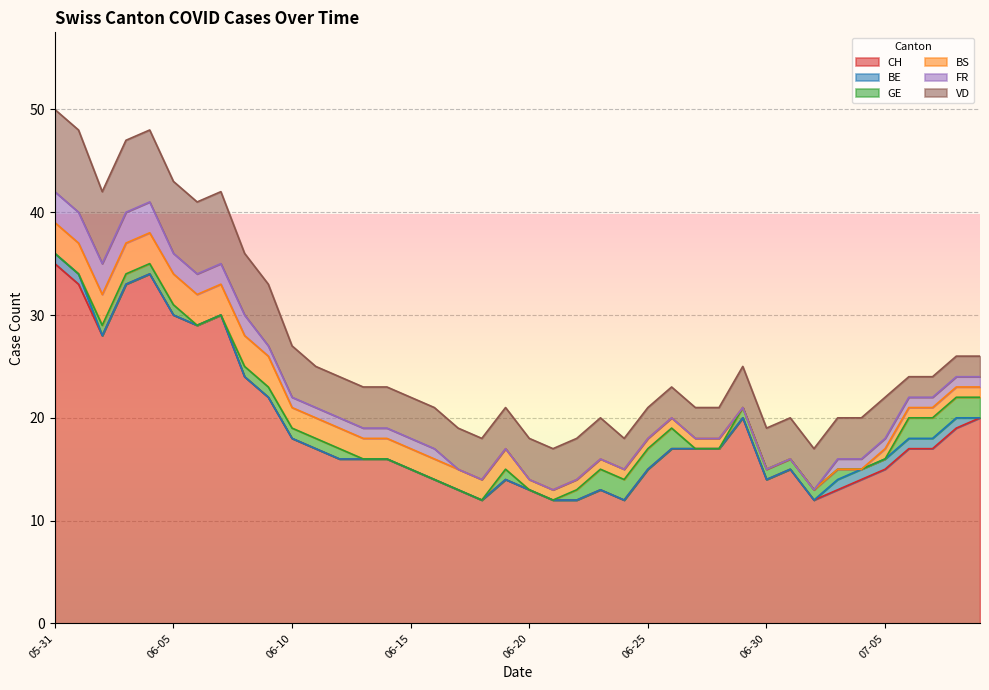

Which series has the widest spread of values?

CH